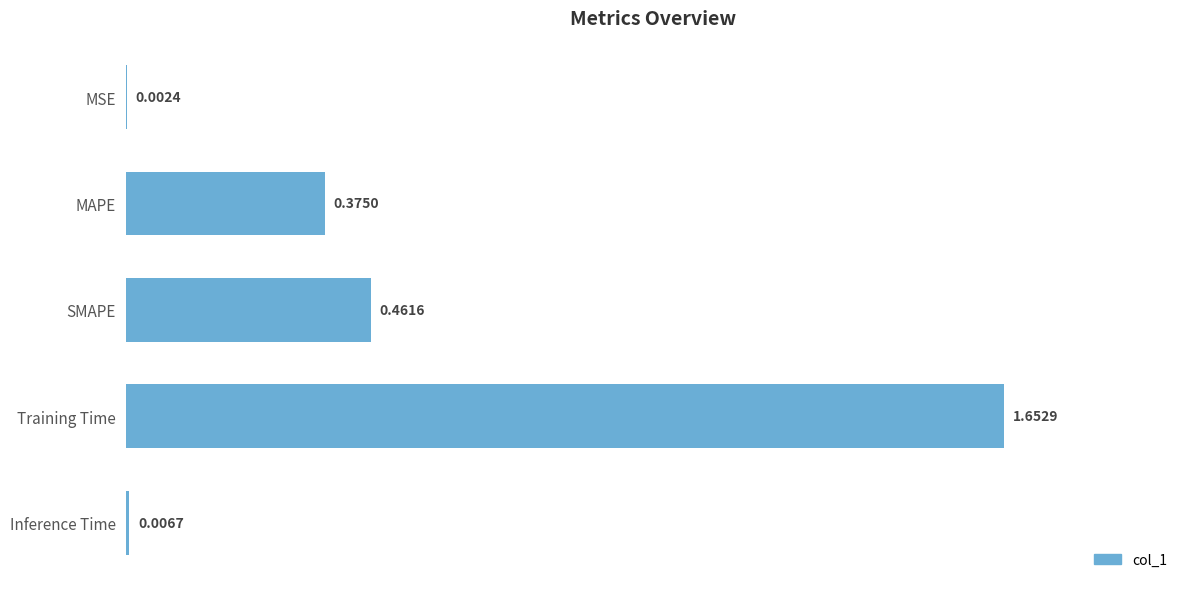

What is the sum of all values?

2.5